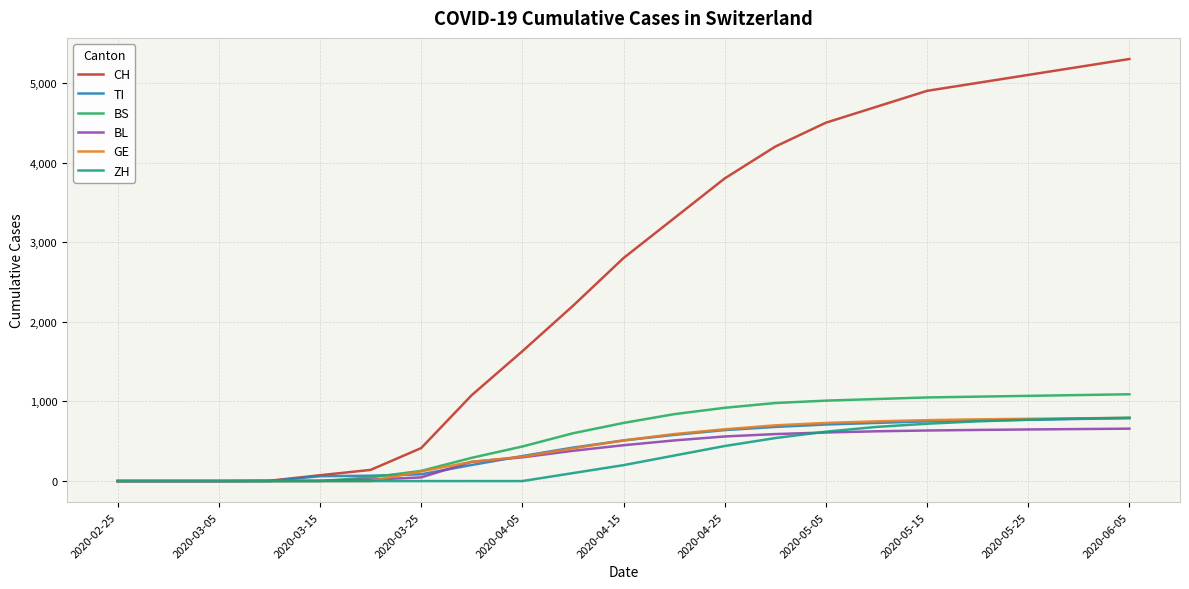

Which series has the largest total across all categories?

CH